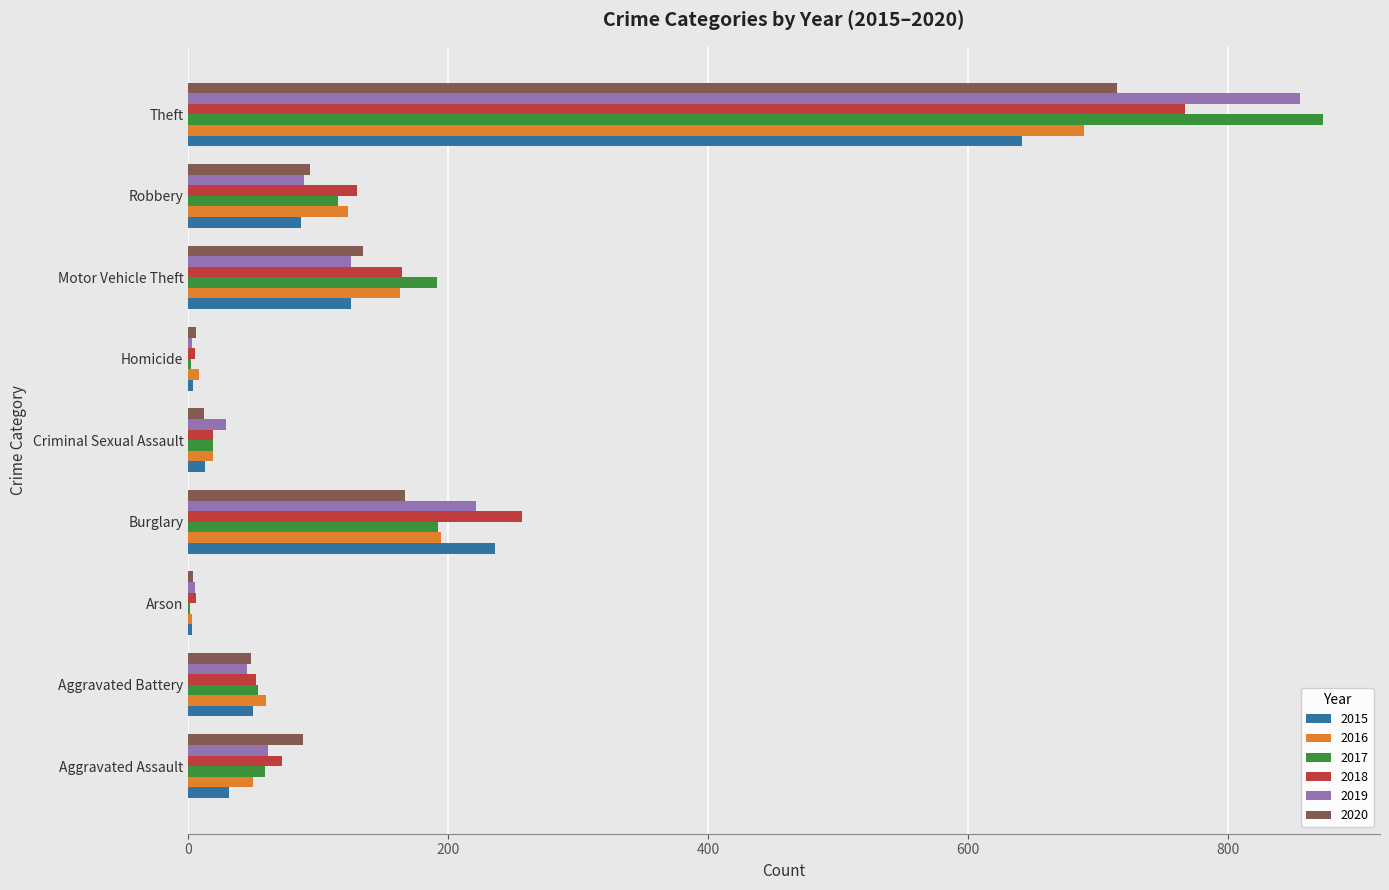

Which series changed the most between Motor Vehicle Theft and Theft?

2019